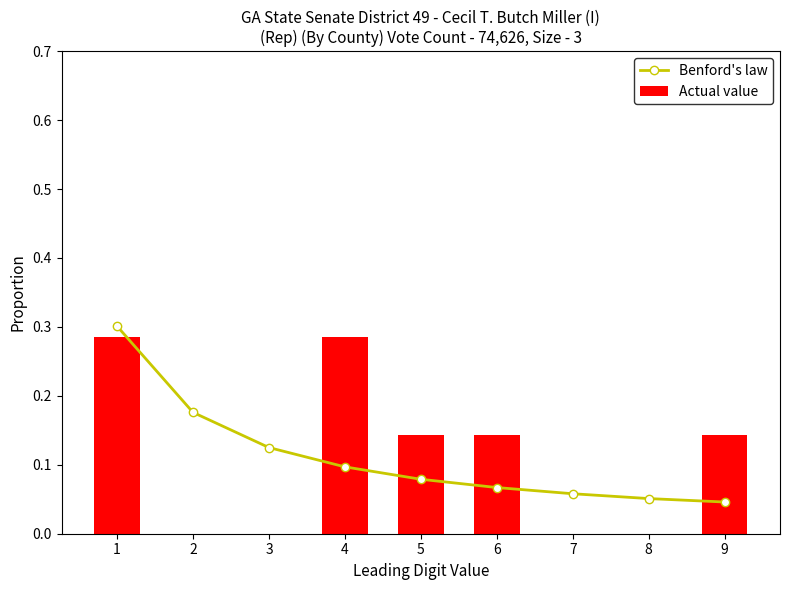

What is the sum of all Actual value values?

1.0